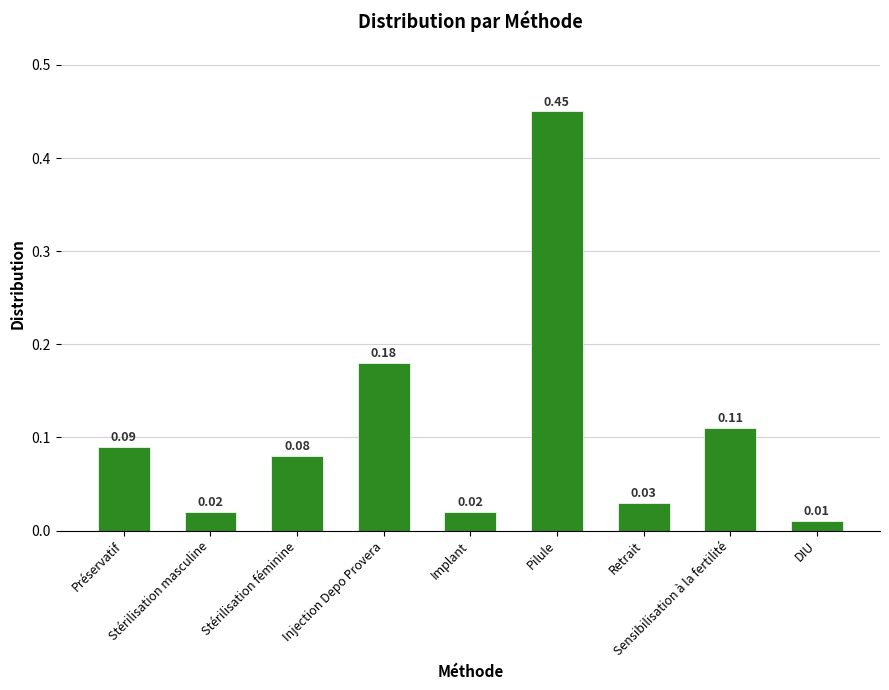

At which label is the value closest to 0?

DIU